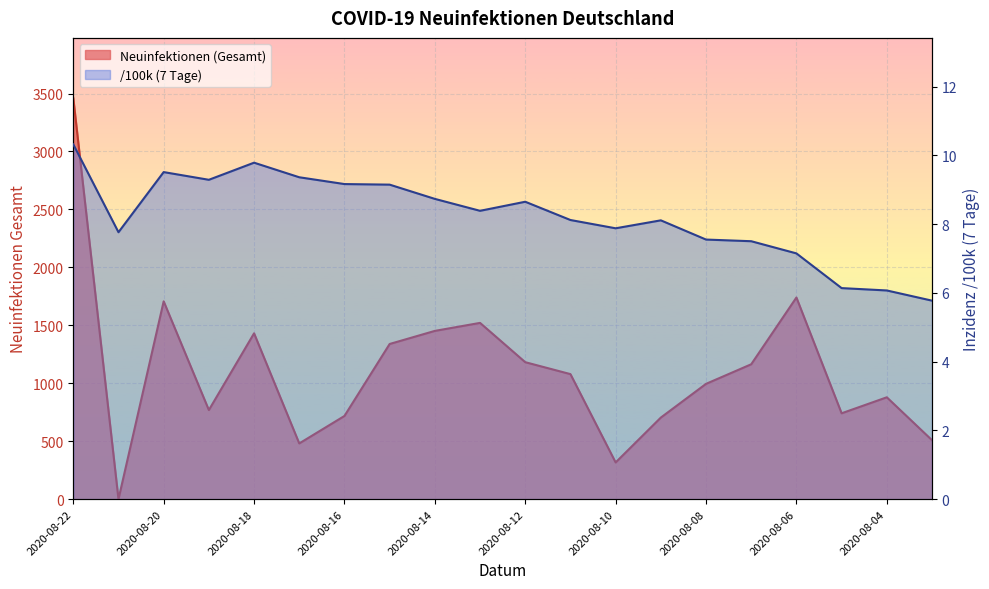

Reading left to right, transcribe all the data shown in this chart.

Neuinfektionen (Gesamt): 3461.0	0.0	1707.0	769.0	1431.0	481.0	718.0	1339.0	1452.0	1521.0	1182.0	1079.0	317.0	704.0	995.0	1164.0	1740.0	741.0	879.0	509.0
/100k (7 Tage): 10.3	7.8	9.5	9.3	9.8	9.4	9.2	9.1	8.7	8.4	8.6	8.1	7.9	8.1	7.6	7.5	7.1	6.1	6.1	5.8